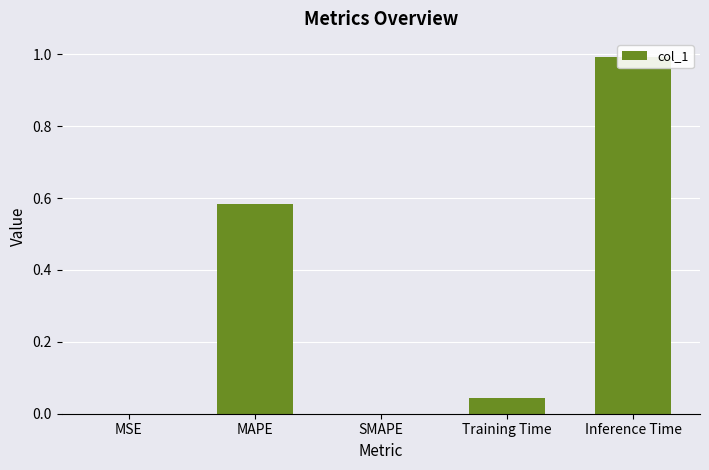

What is the sum of all values?

1.6